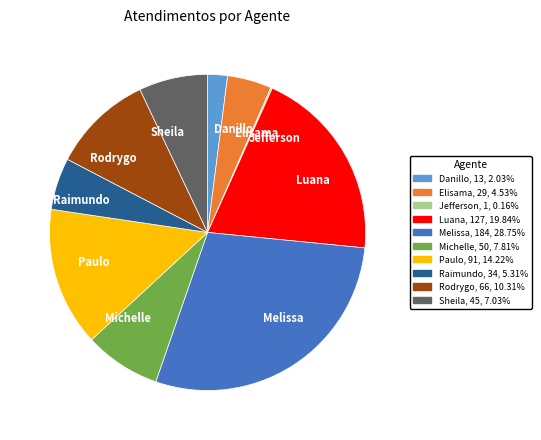

Which category has the biggest portion of the pie?

Melissa